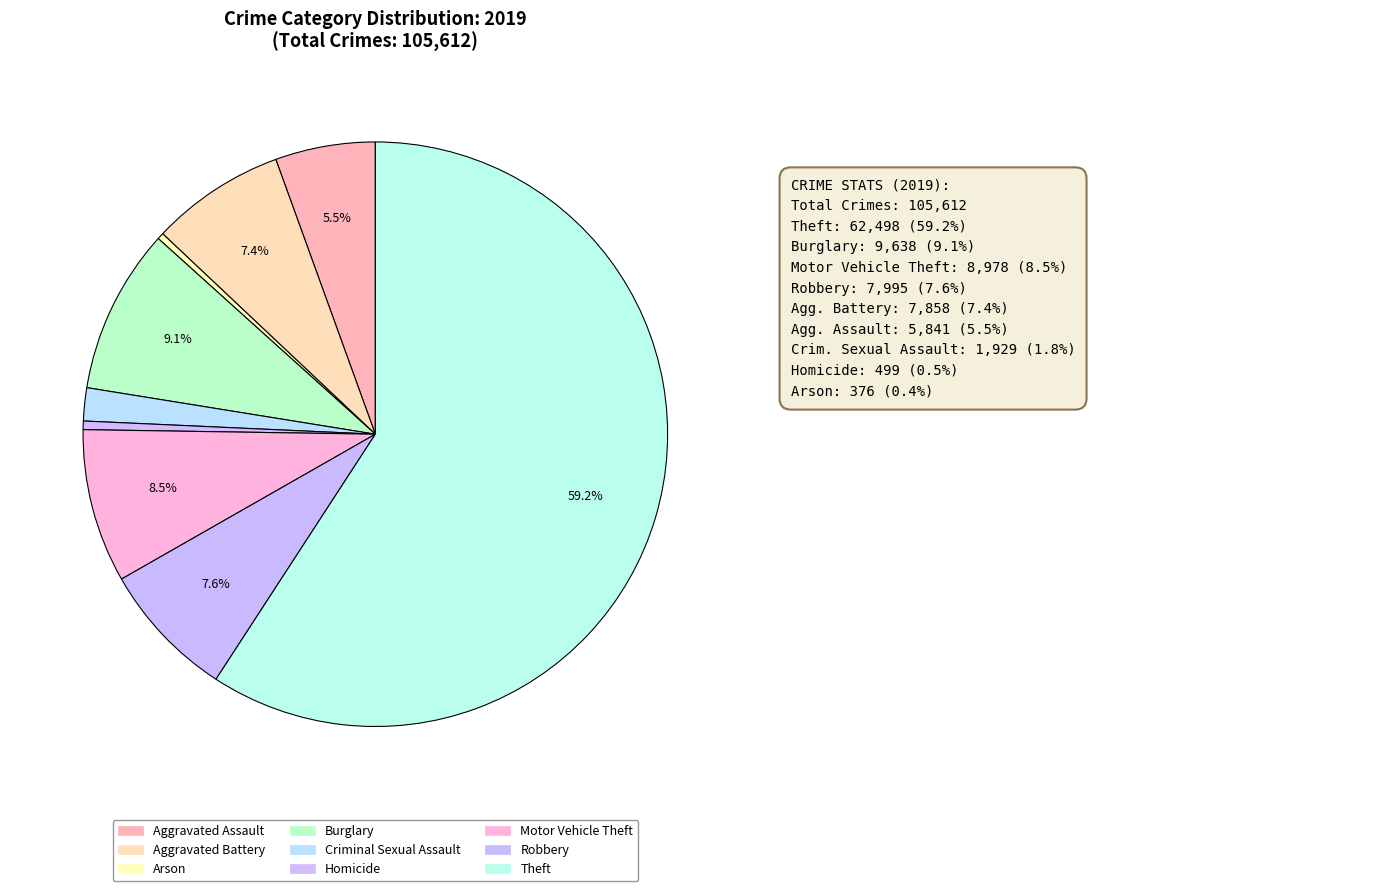

Count the number of slices in the pie.

9